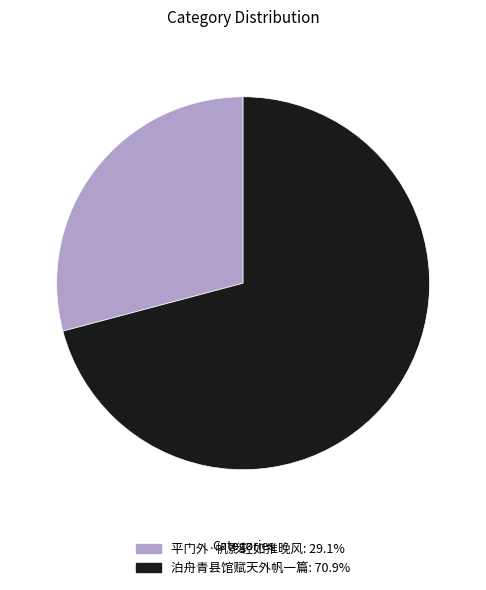

Is the sum of 平门外·帆影轻如推晚风 and 泊舟青县馆赋天外帆一篇 greater than half?

Yes